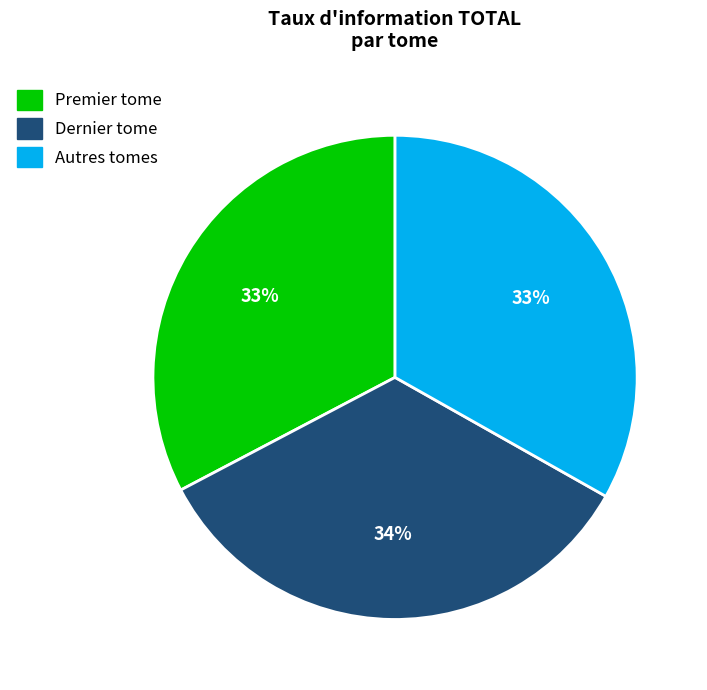

Does Autres tomes represent more than half of the total?

No